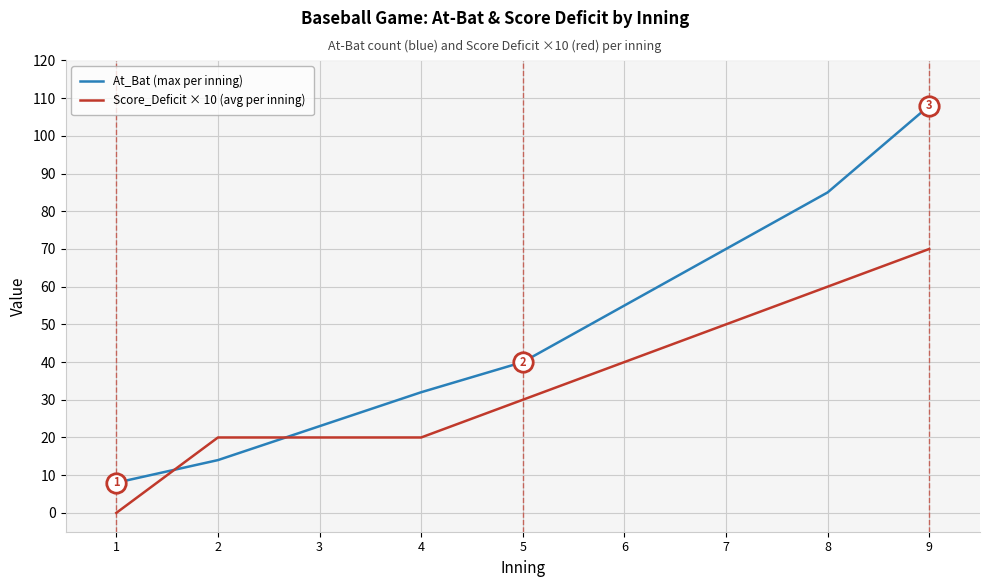

What is the greatest value displayed?

108